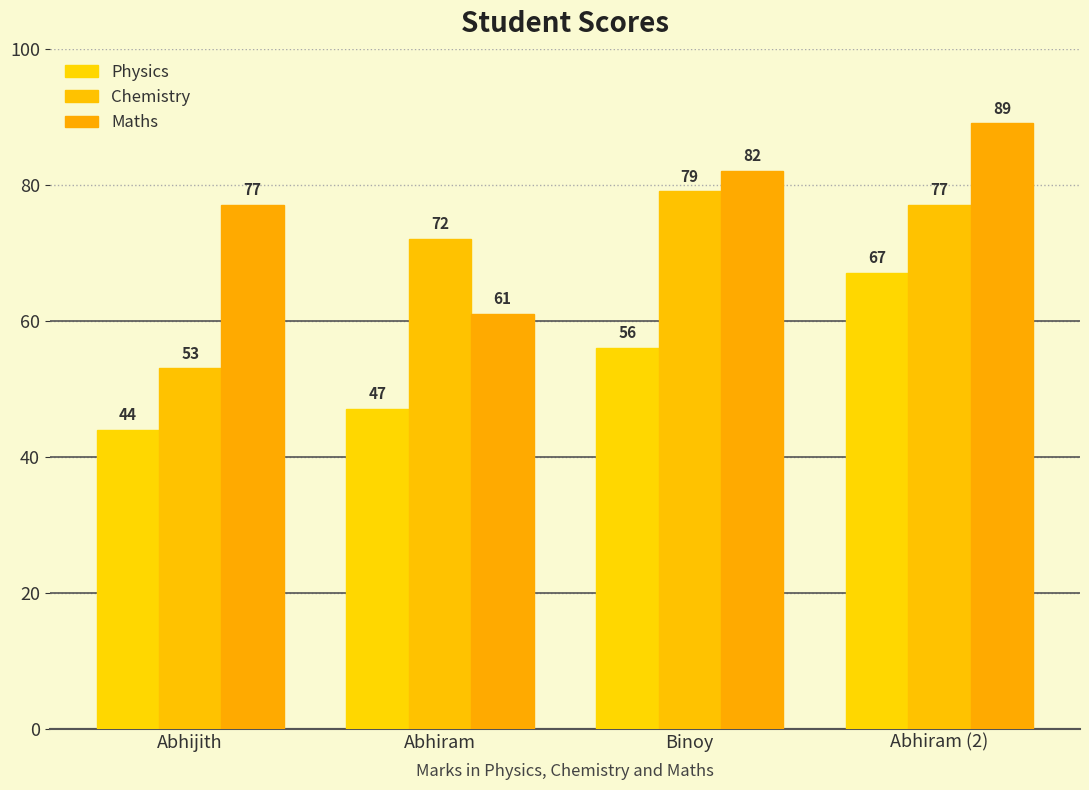

True or false: Chemistry has a value of 72 at Abhiram.

True